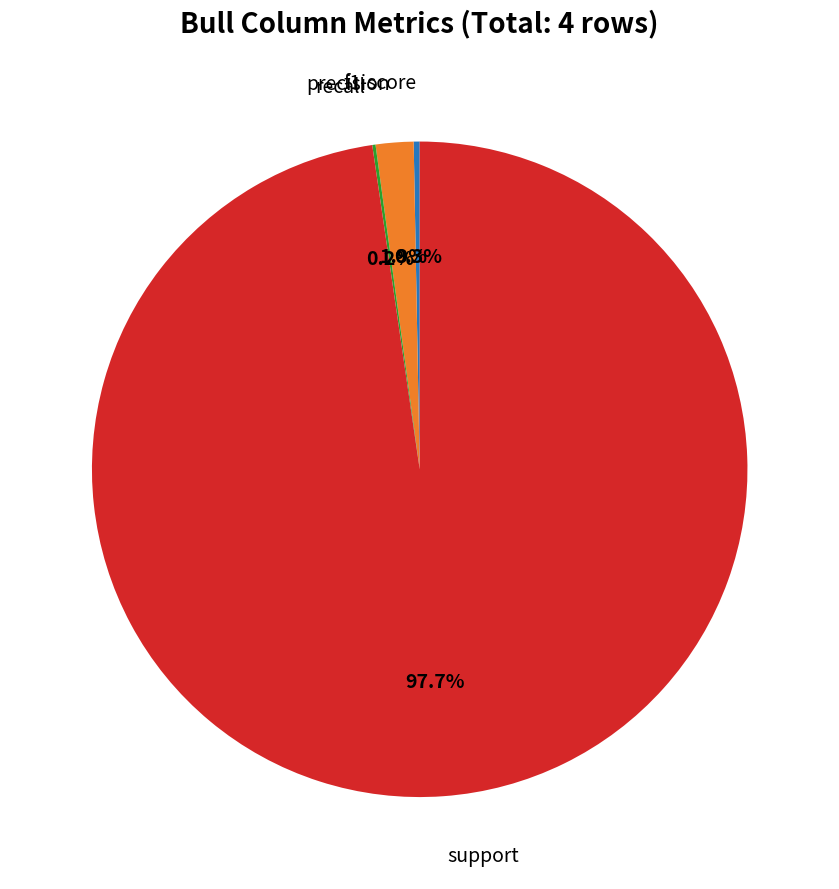

Is there any slice that represents more than half of the pie?

Yes